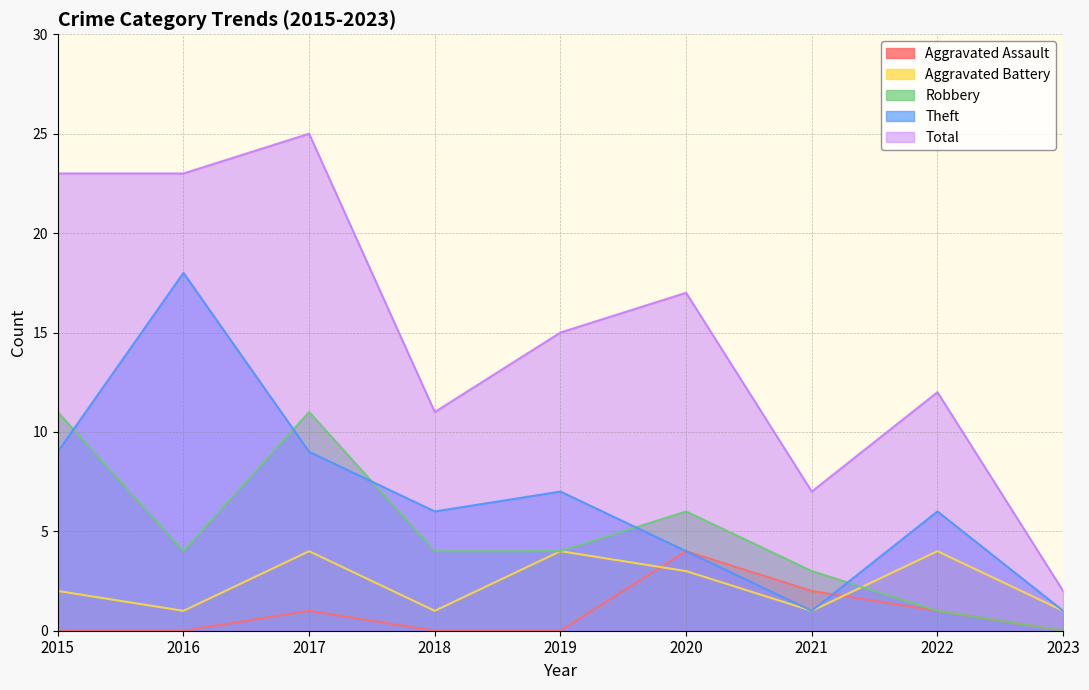

At how many categories does at least one series exceed 1?

9